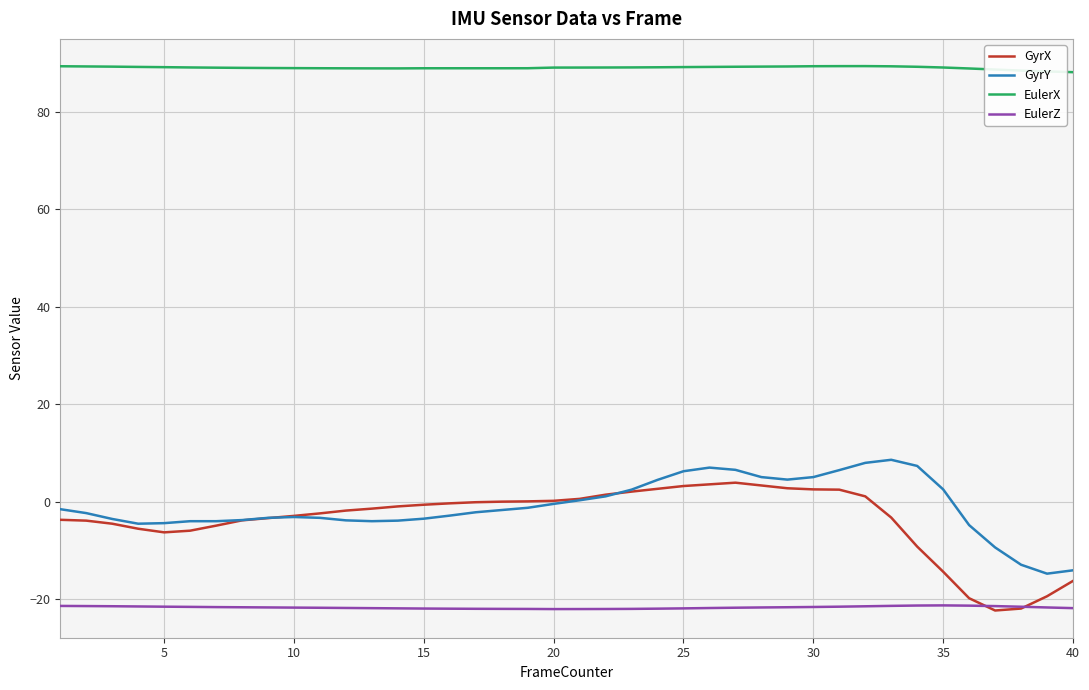

What is the difference between the maximum and minimum values in the GyrY series?

23.4